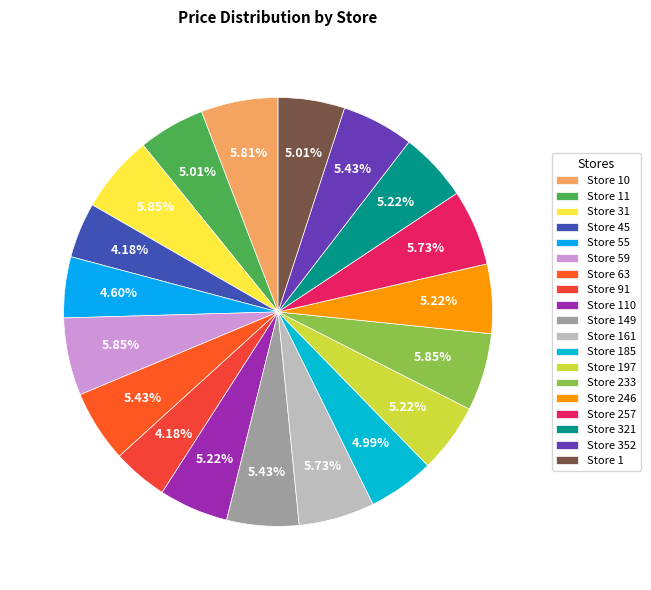

What portion of the pie excludes Store 1?

95.0%